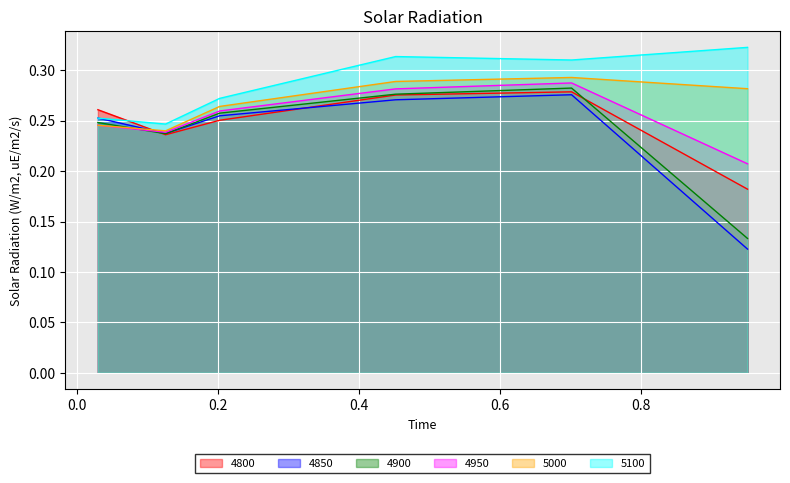

Which category has the highest value in the 5000 series?

0.7013698630136986